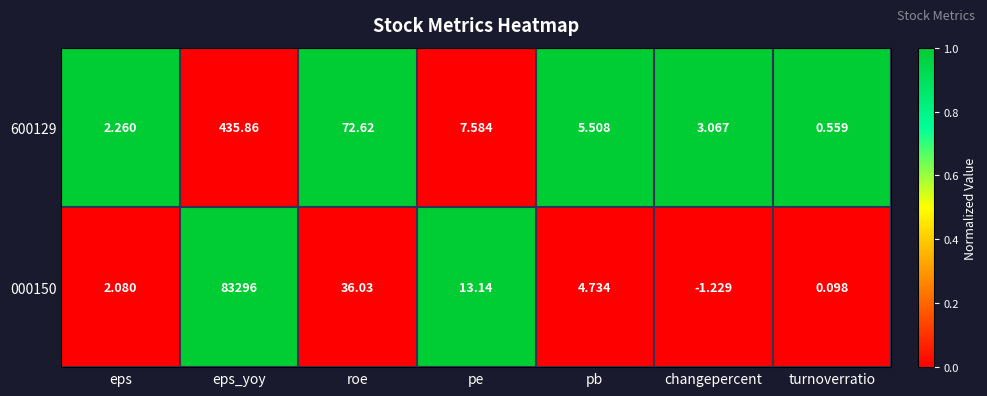

At pb, list the series in order from smallest to largest.

000150, 600129